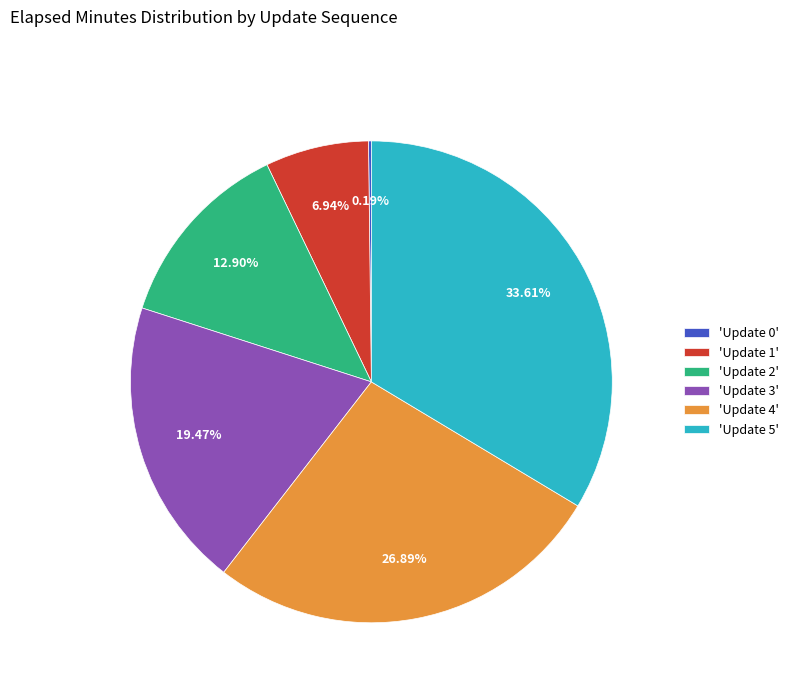

Is there any slice that represents more than half of the pie?

No